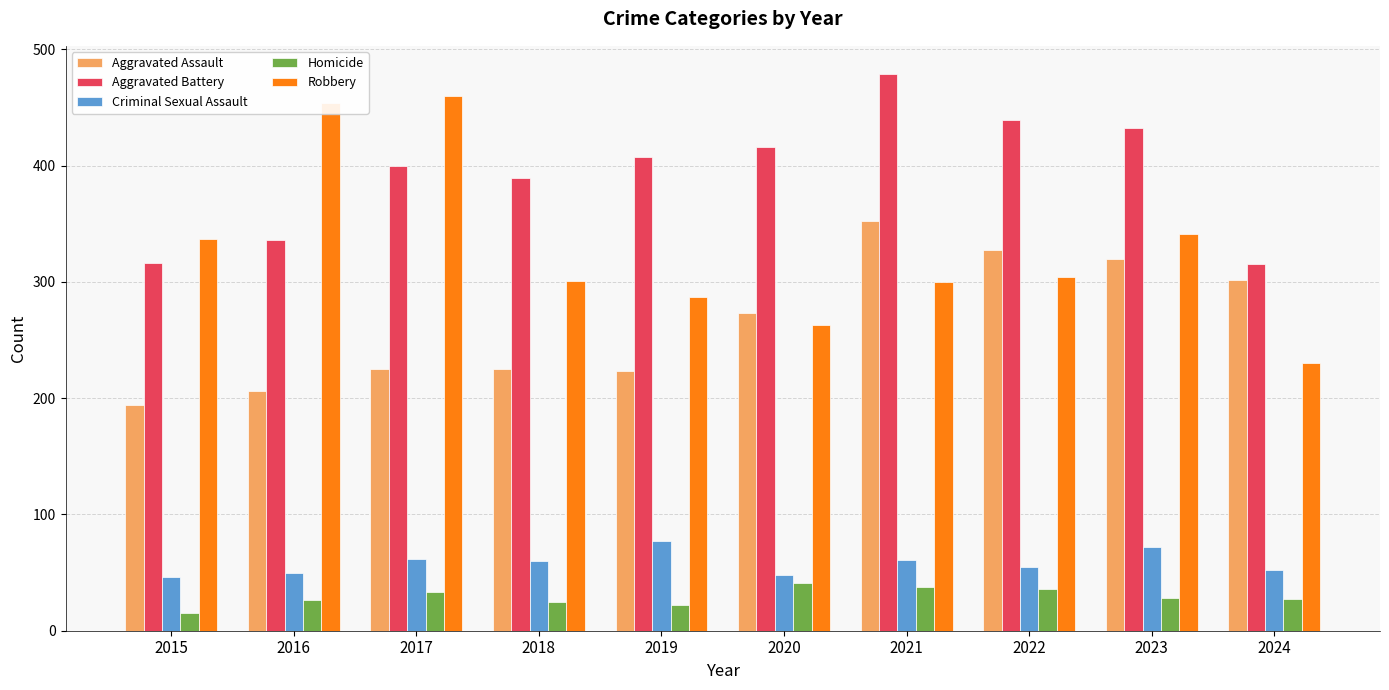

Read the Criminal Sexual Assault value at 2020.

48